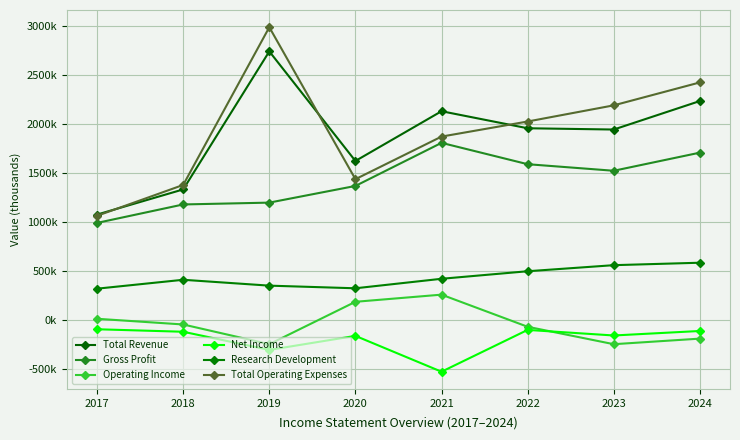

What is the difference between the Total Operating Expenses values at 2017 and 2023?

1127800